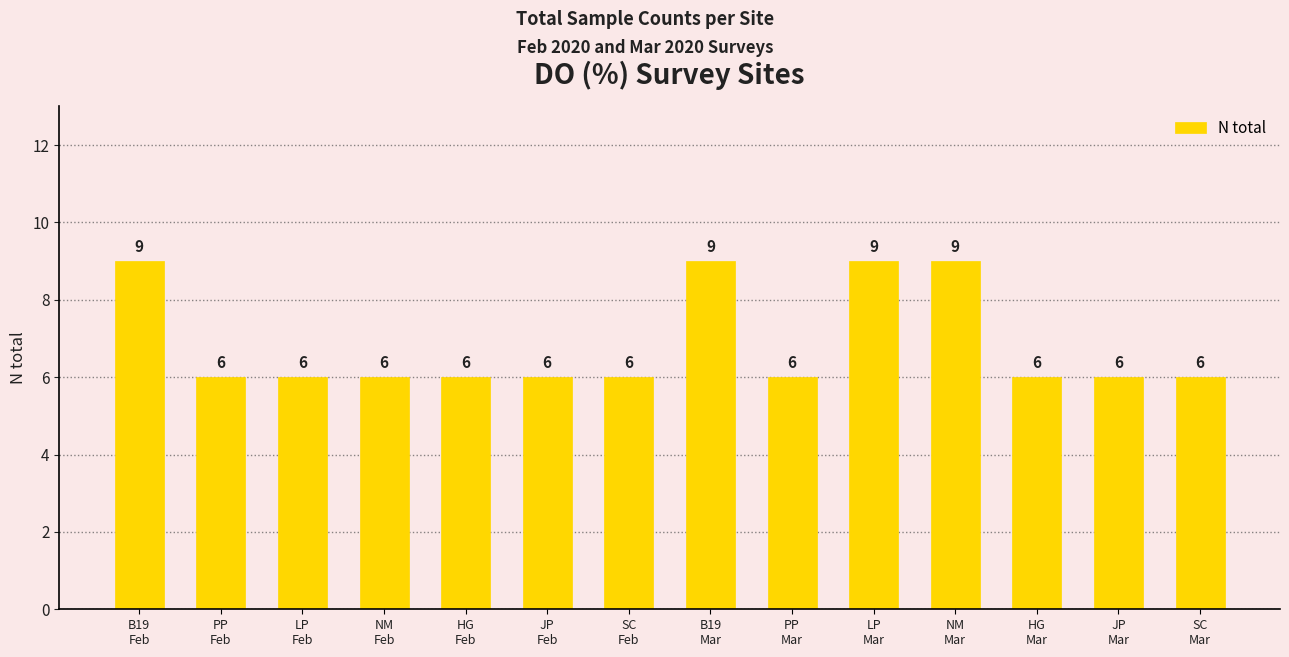

What is the difference between the second highest and minimum values?

3